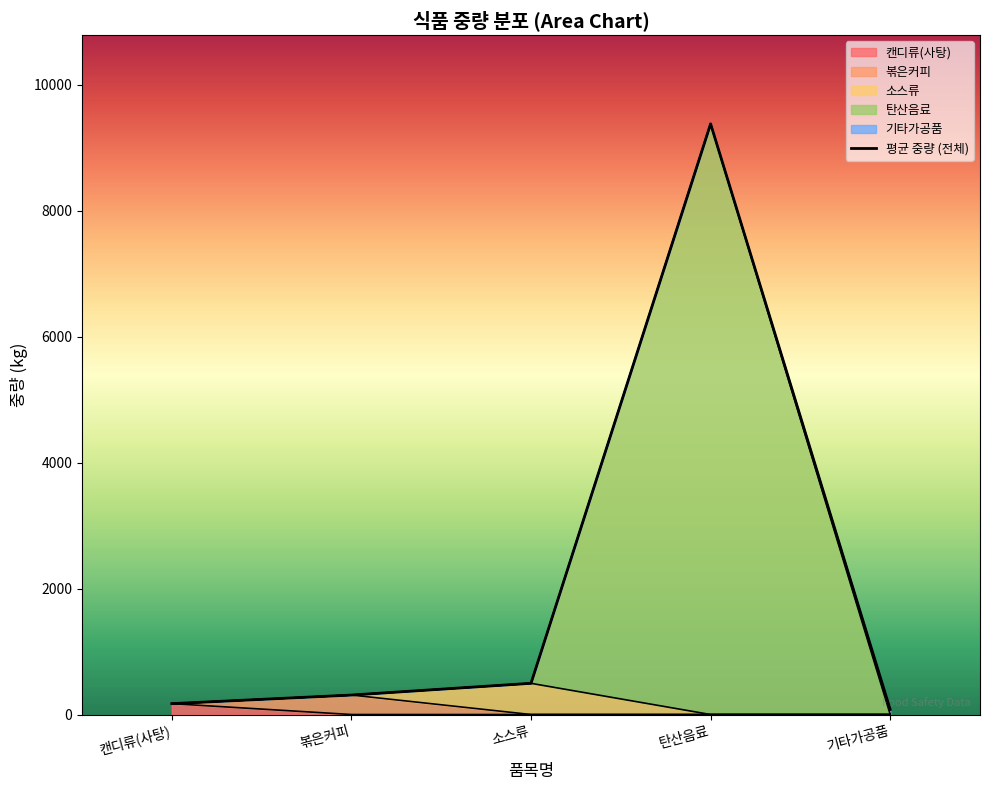

What is the label of the 1st point from the right?

기타가공품